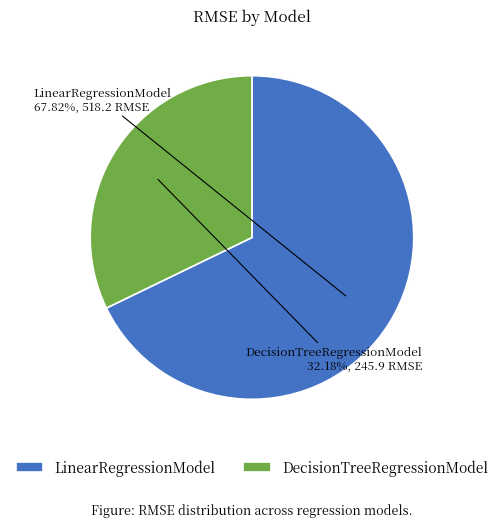

What is the ratio of the value at LinearRegressionModel to the value at DecisionTreeRegressionModel?

2.1